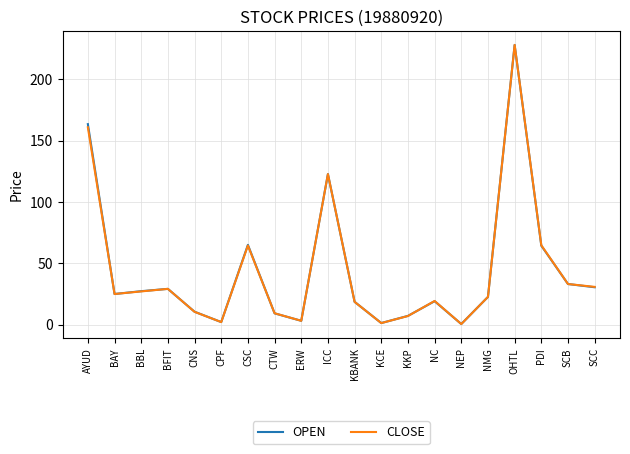

What is the total value across all series at BBL?

54.2